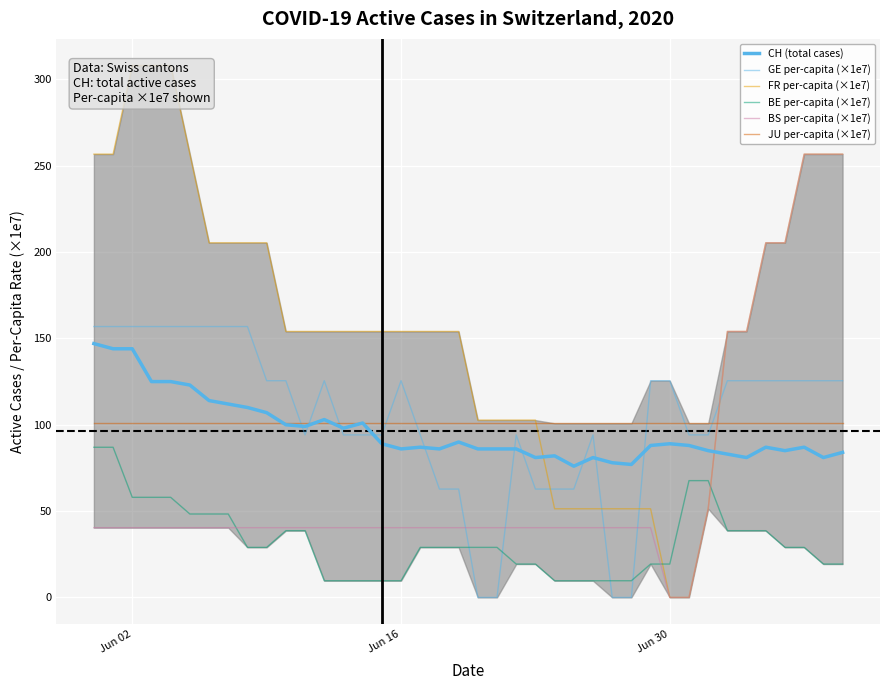

How many positive values does the BS per-capita (×1e7) series have?

38